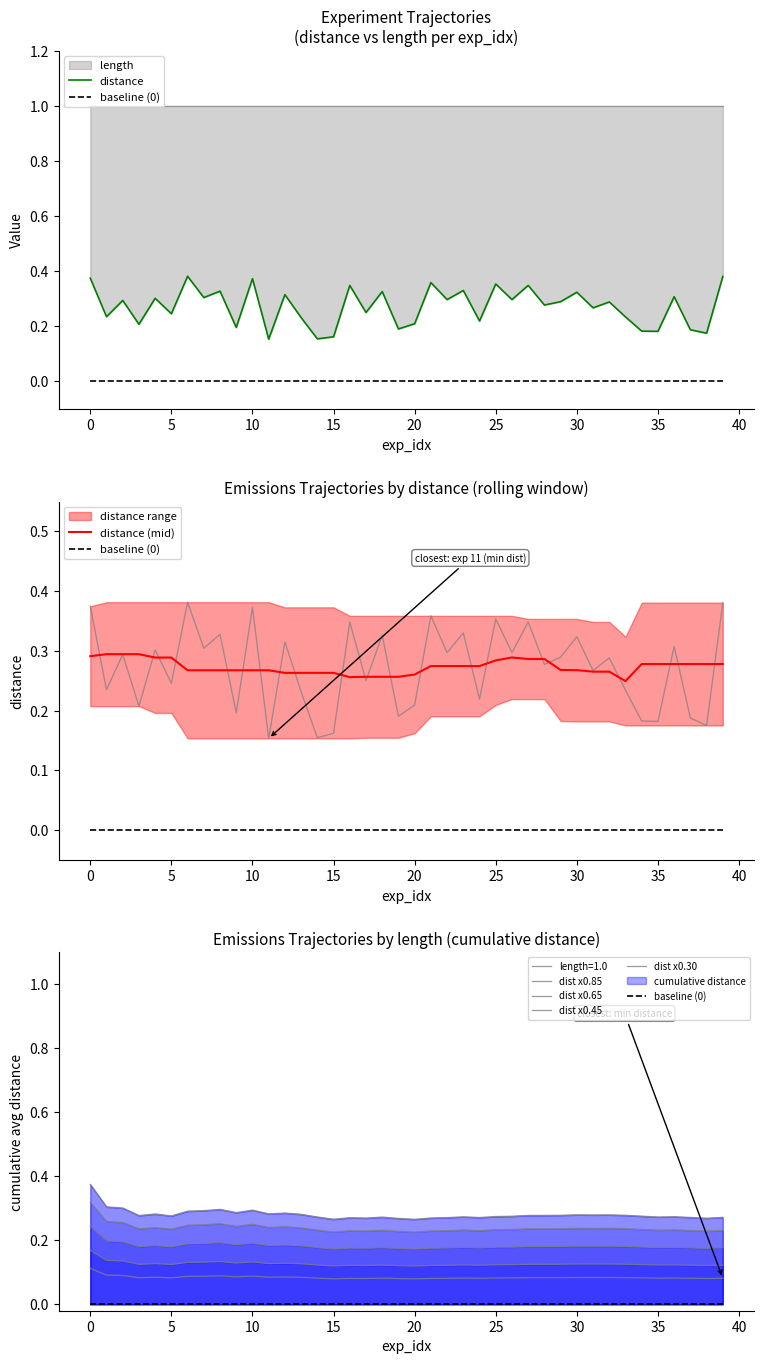

The value at 10 is 0.4. True or false?

True